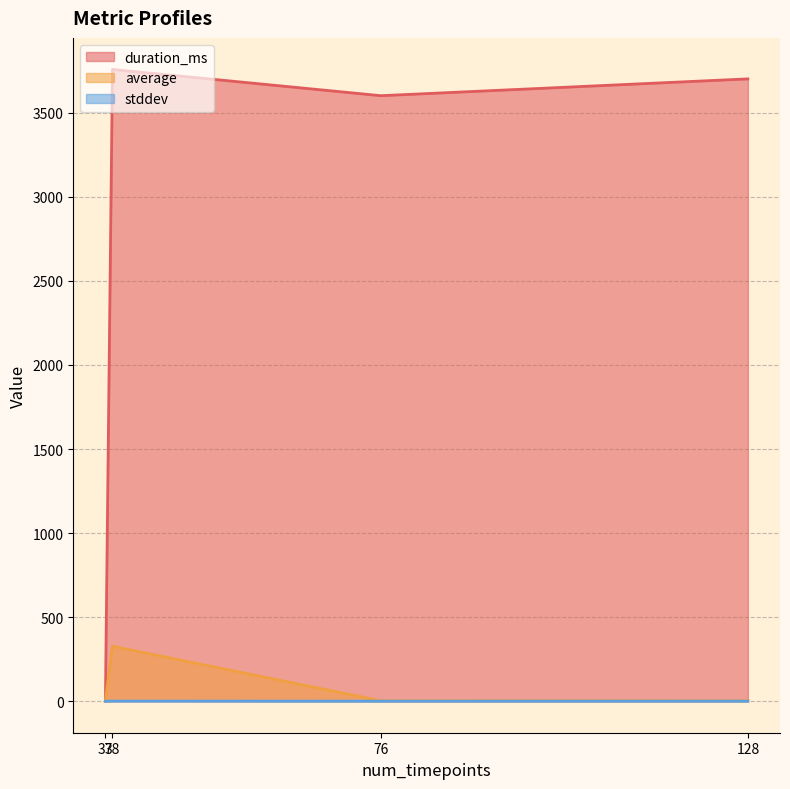

At which category is the sum across all series the highest?

38